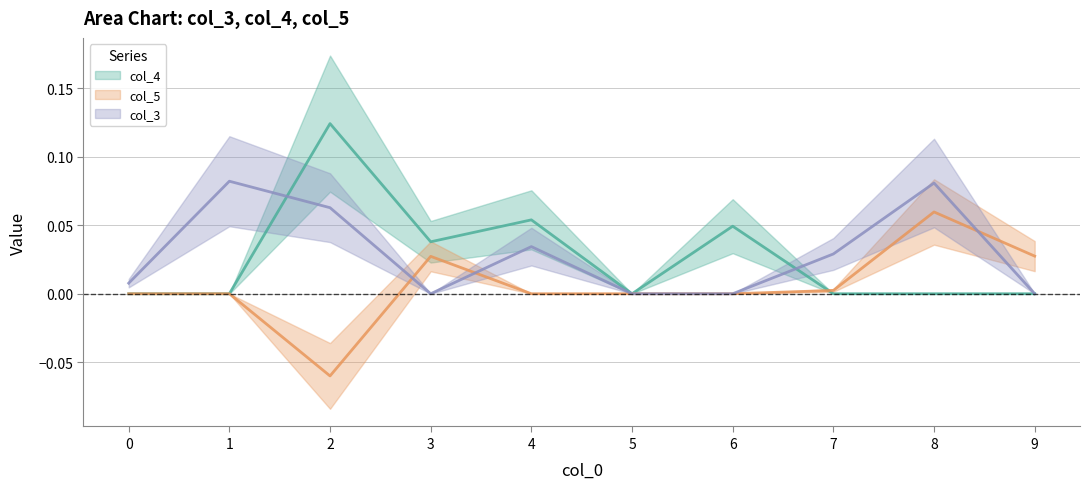

What is the difference between the highest and lowest values at 4?

0.1